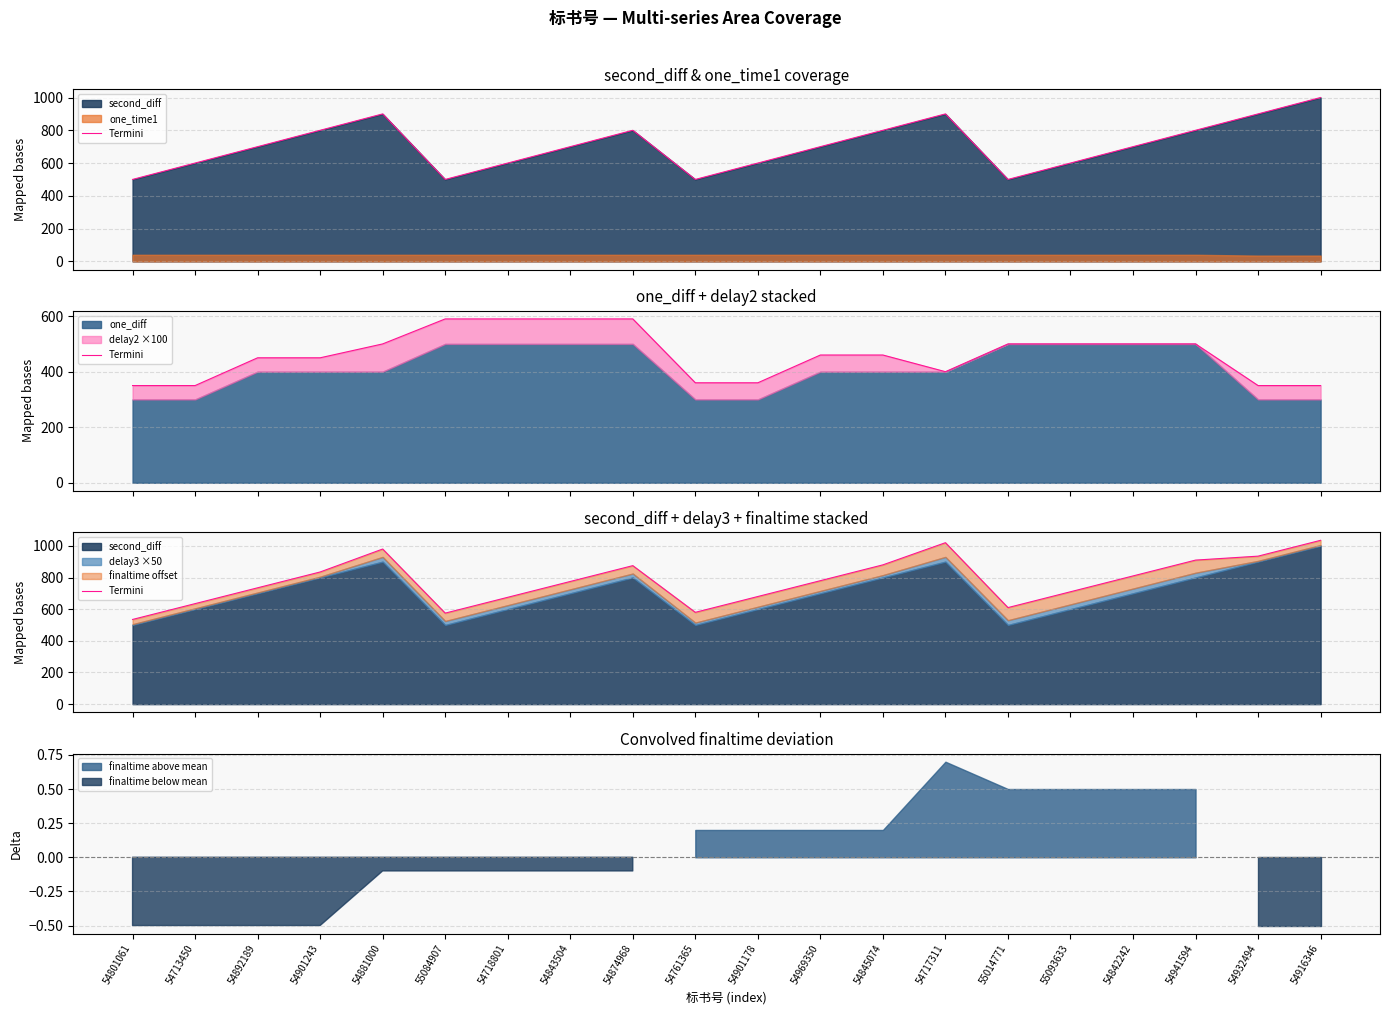

Read the value at 54881000.

980.0